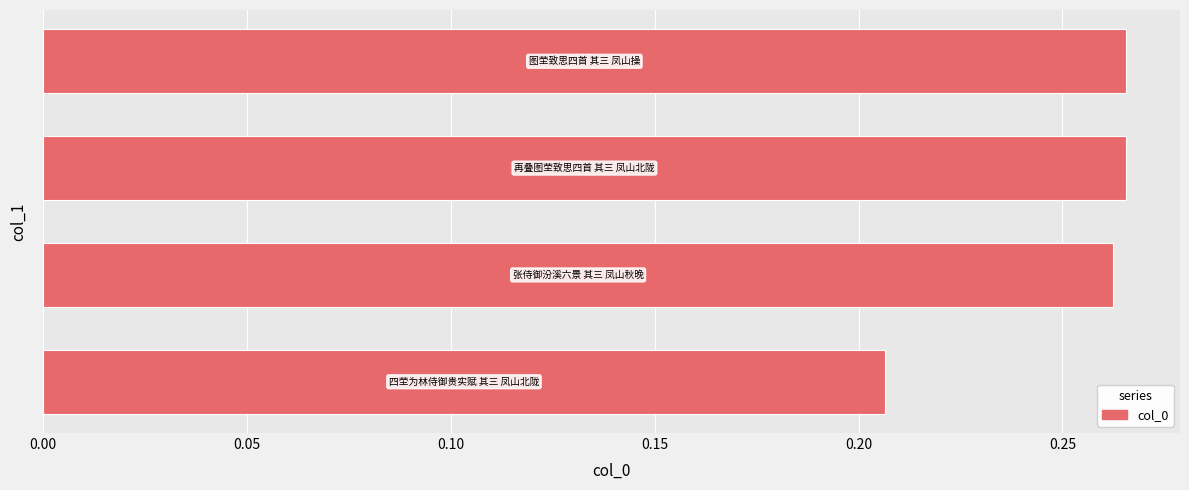

How many values are between 0 and 1?

4